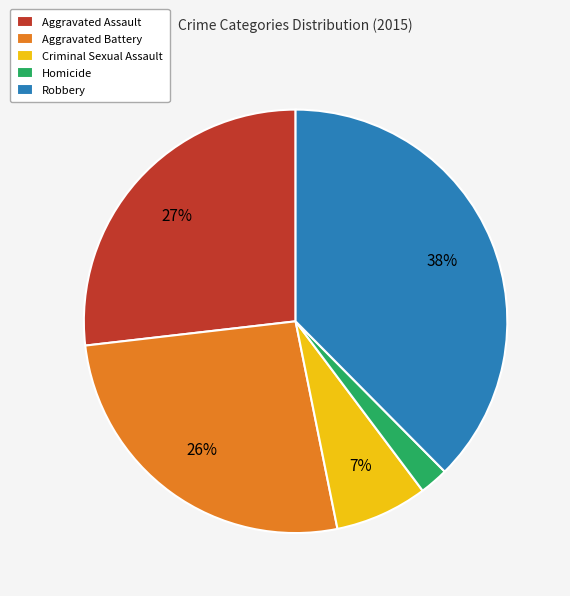

Which category has the biggest portion of the pie?

Robbery